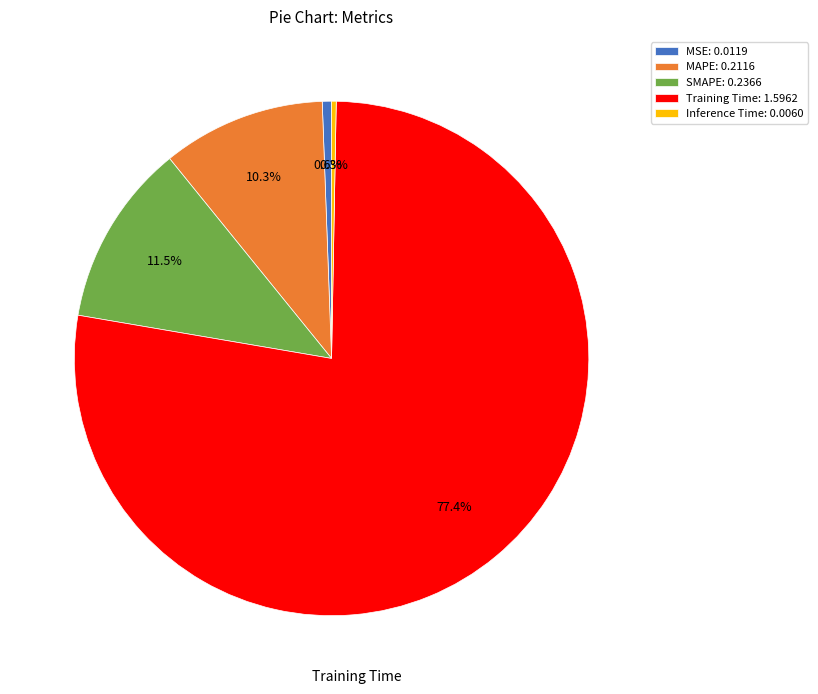

The Inference Time slice represents 15% of the pie. True or false?

False